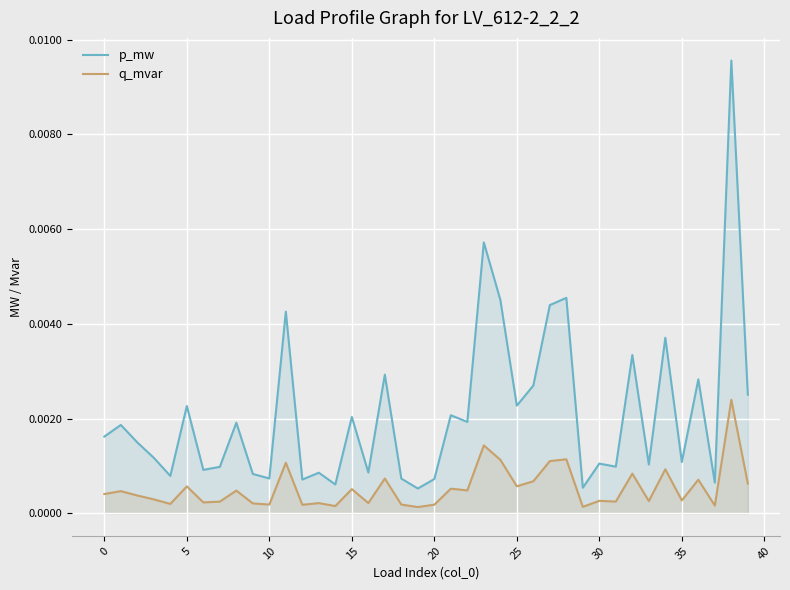

How many lines are shown in the chart?

2